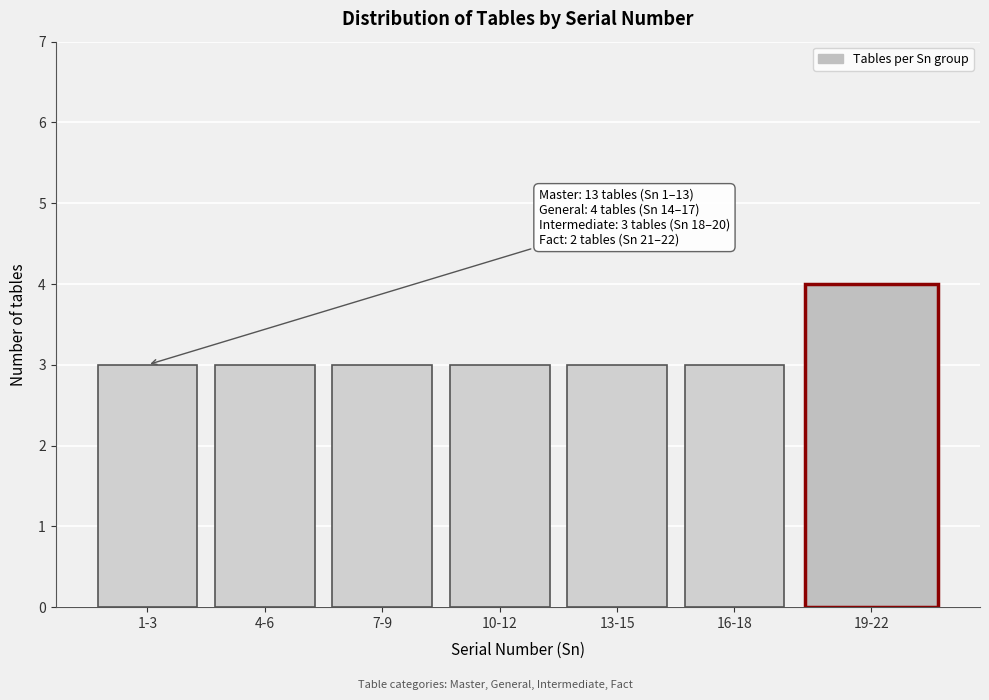

Reading left to right, what are all the values shown in this chart?

1-3=3	4-6=3	7-9=3	10-12=3	13-15=3	16-18=3	19-22=4